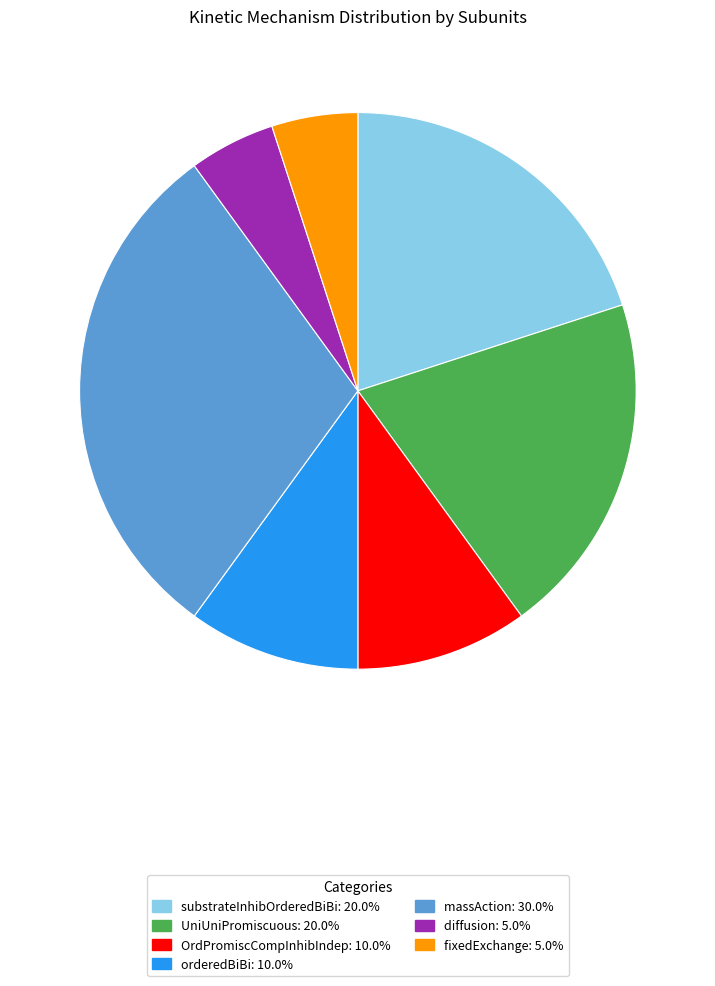

Do OrdPromiscCompInhibIndep and diffusion together represent more than half of the pie?

No